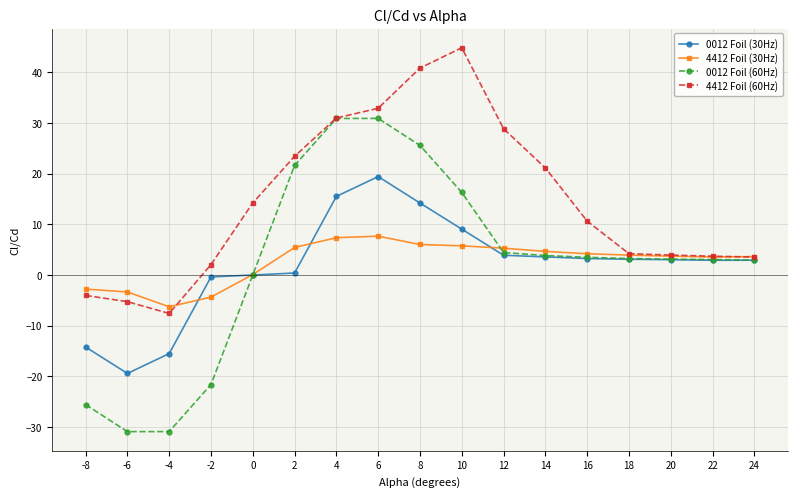

How many values in the 4412 Foil (30Hz) series exceed 3?

12